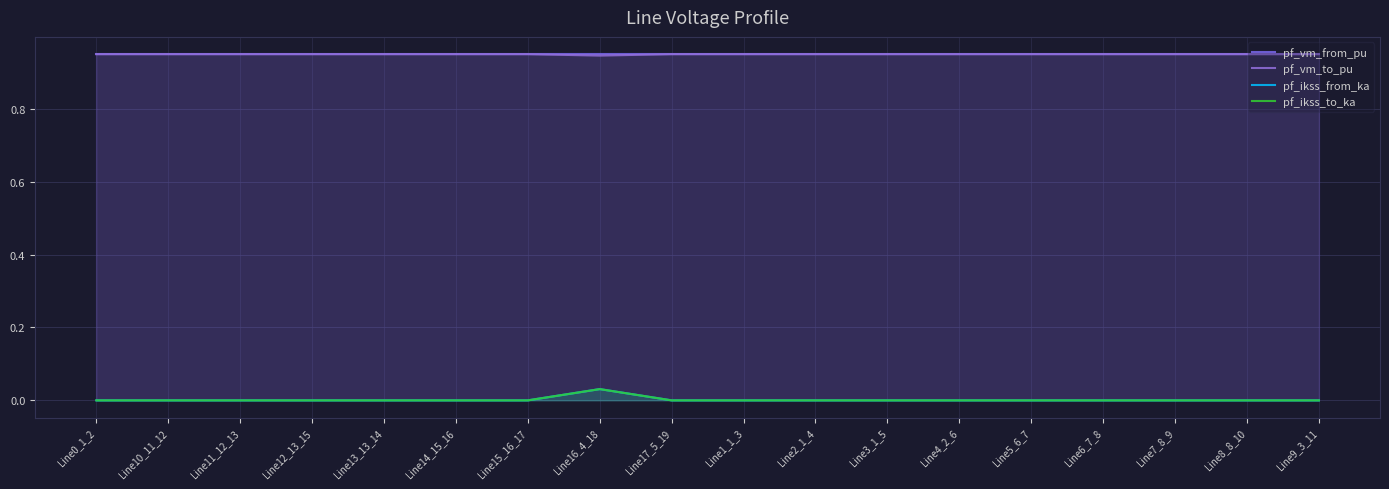

True or false: pf_ikss_from_ka and pf_ikss_to_ka intersect in this chart.

False